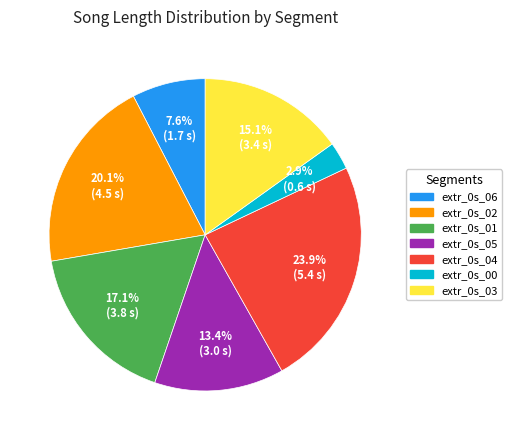

True or false: extr_0s_03 accounts for 15% of the total.

True